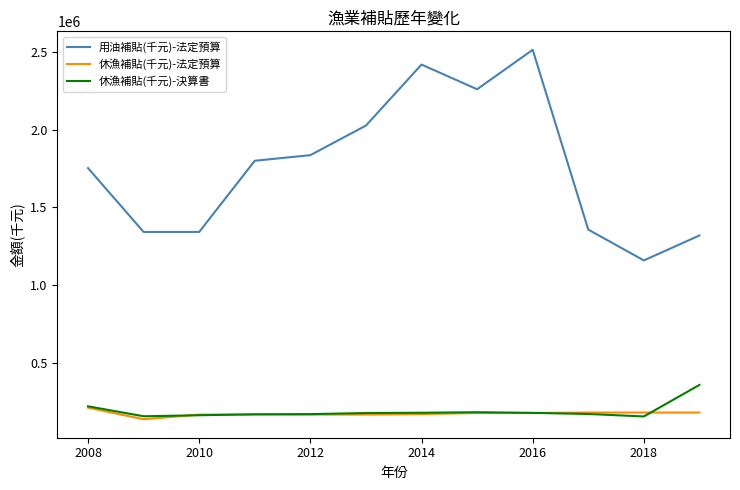

What is the highest value of the 休漁補貼(千元)-決算書 series?

360470